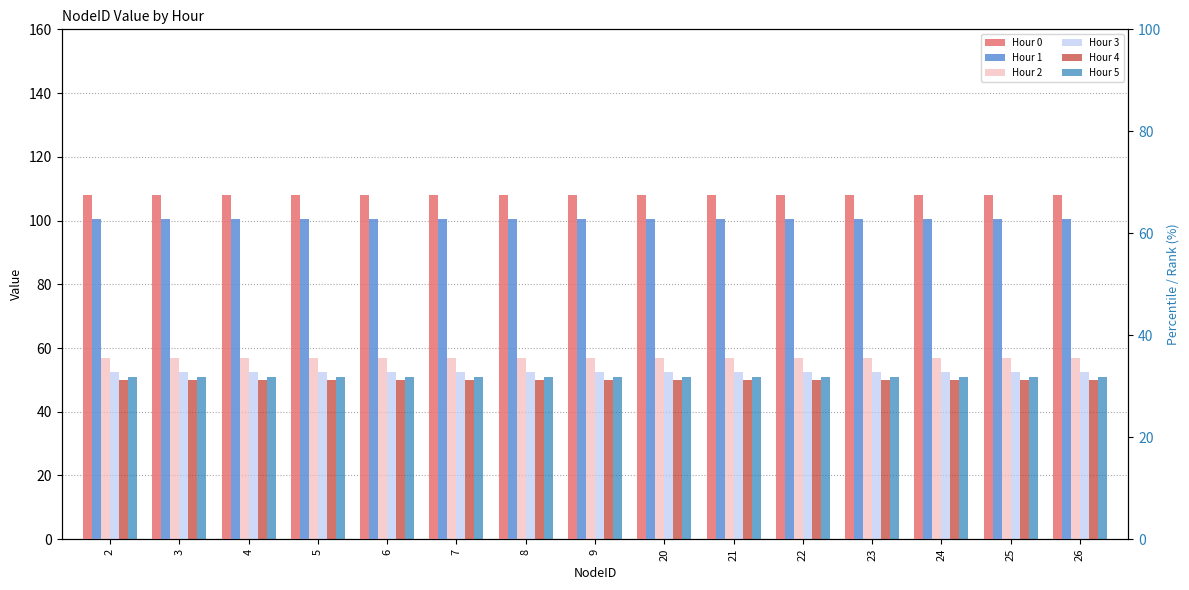

Are the bars horizontal?

No